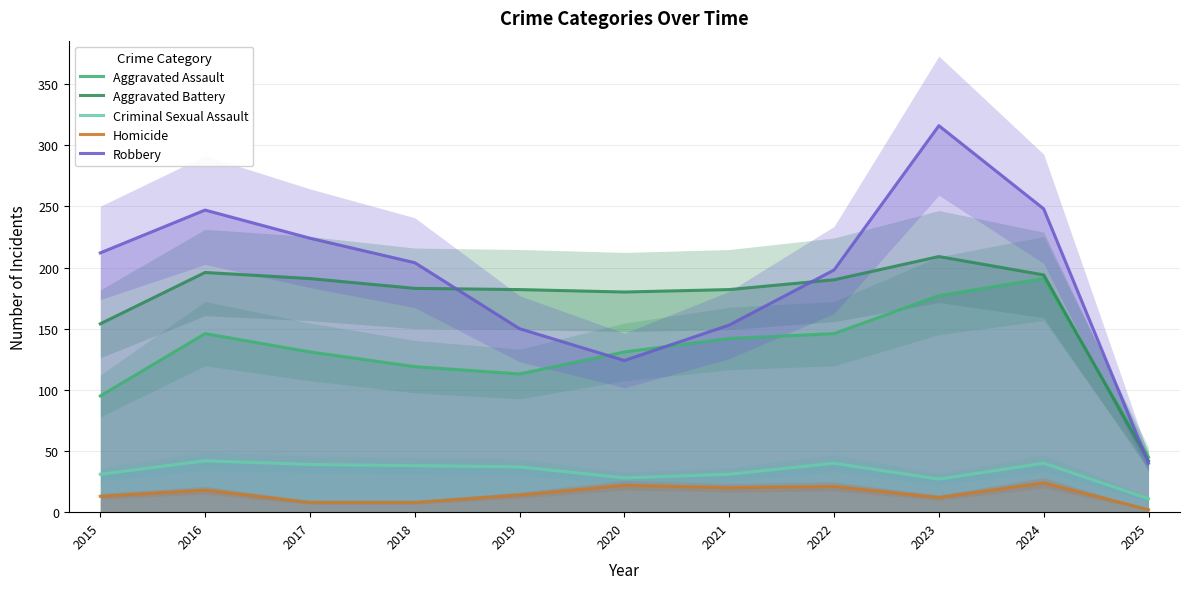

The Aggravated Battery series shows 183 at 2018. True or false?

True